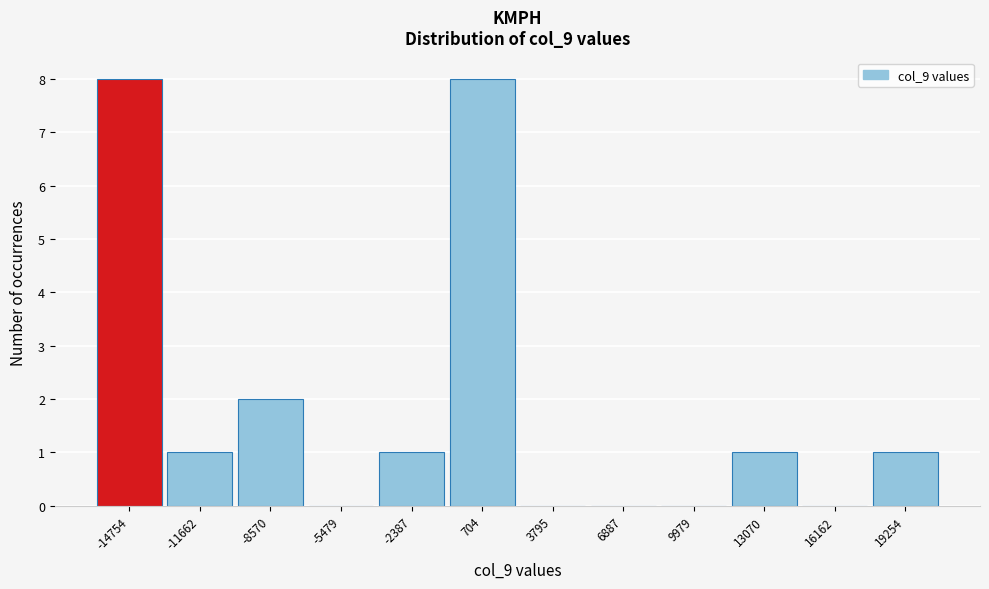

How tall is the bar that spans 11500 to 14500 on the x-axis? Neither the bar edges nor the heights are printed on the chart, so give them approximately, as read against the axes.

1